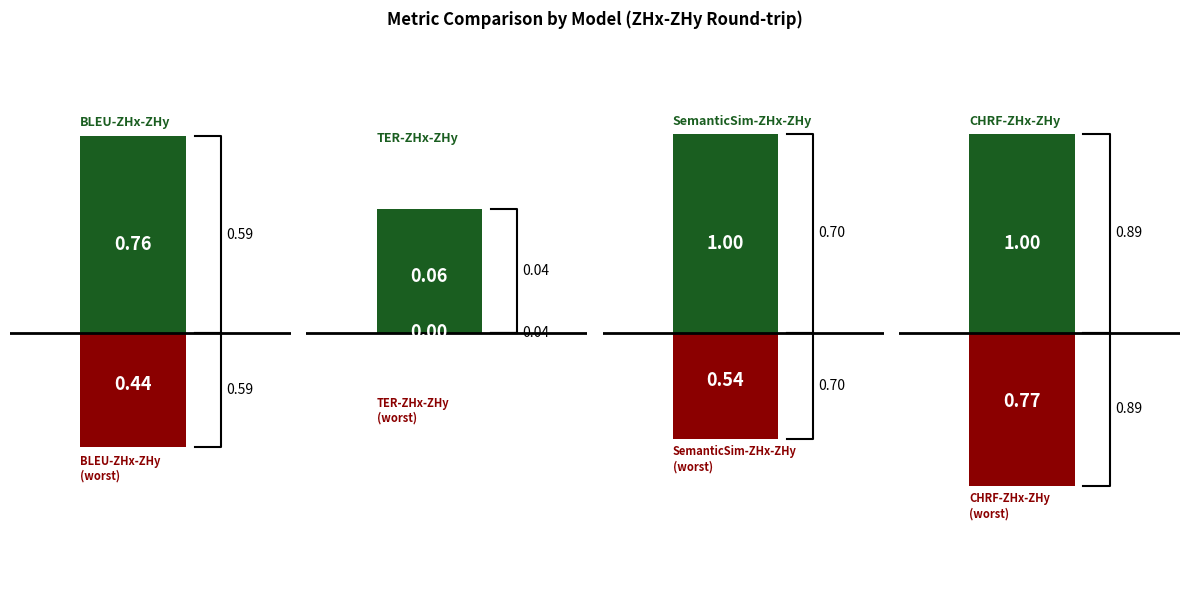

What is the average value of the CHRF-ZHx-ZHy series?

1.0